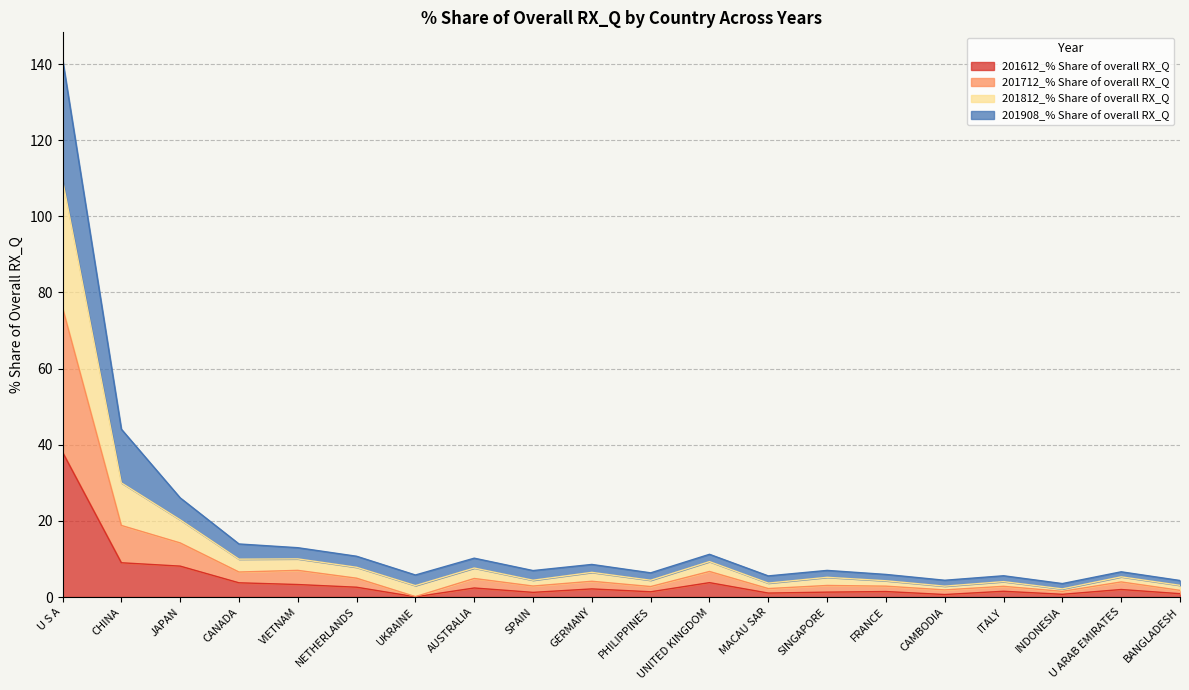

How many data points in 201612_% Share of overall RX_Q are above 1?

16